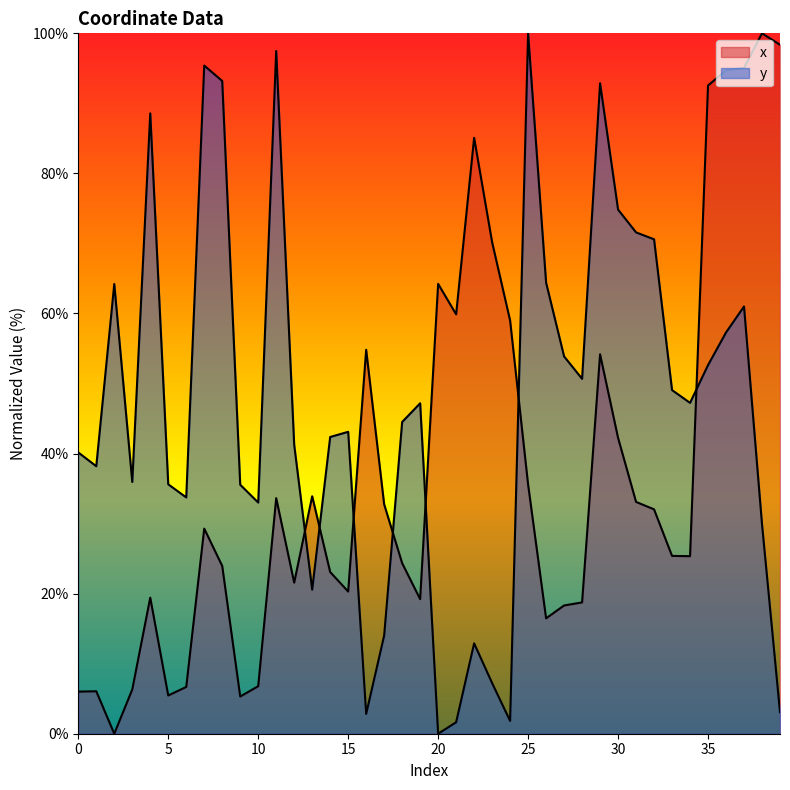

Which has a higher value, 8 or 26?

8